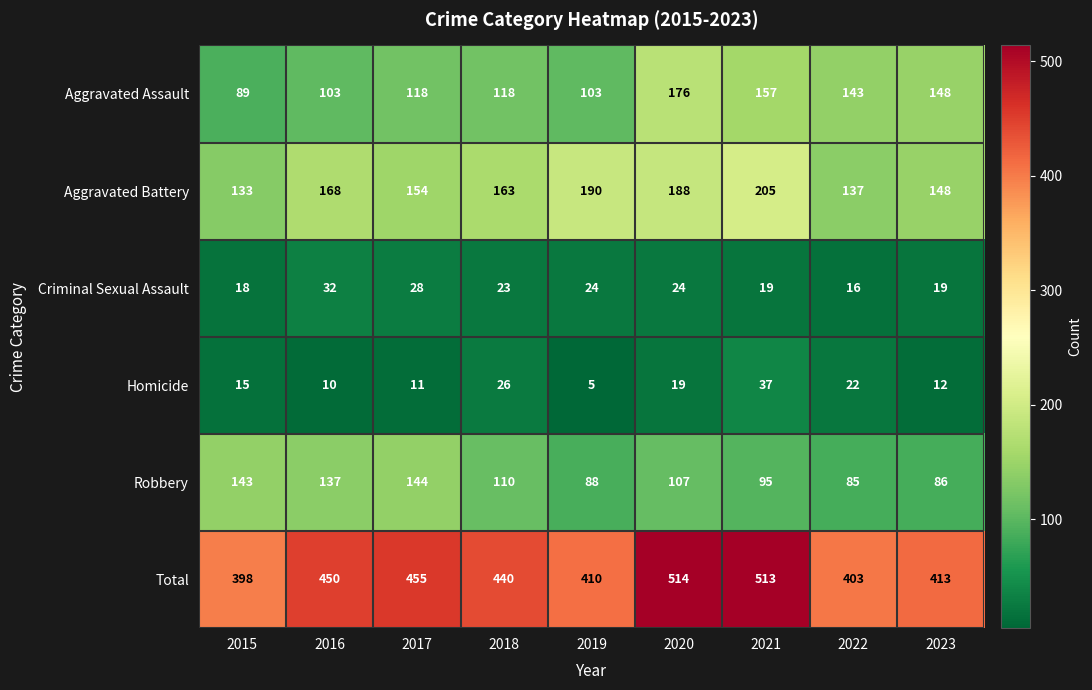

True or false: Total has a value of 525 at 2022.

False